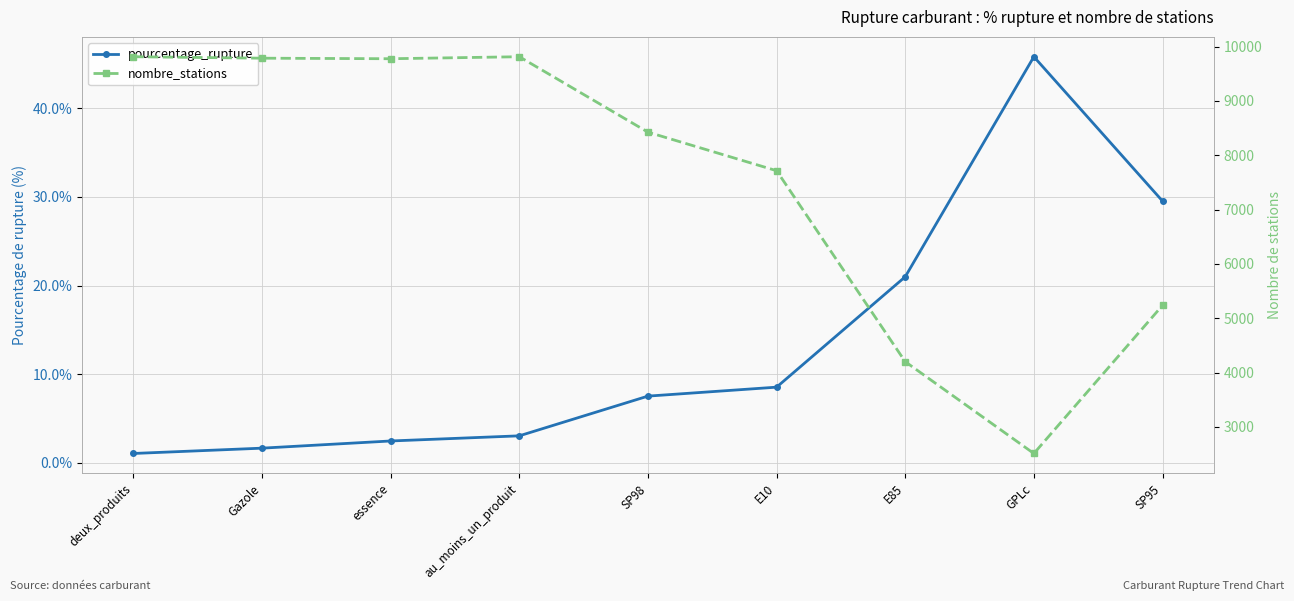

How many interior local peaks does the pourcentage_rupture series have?

1